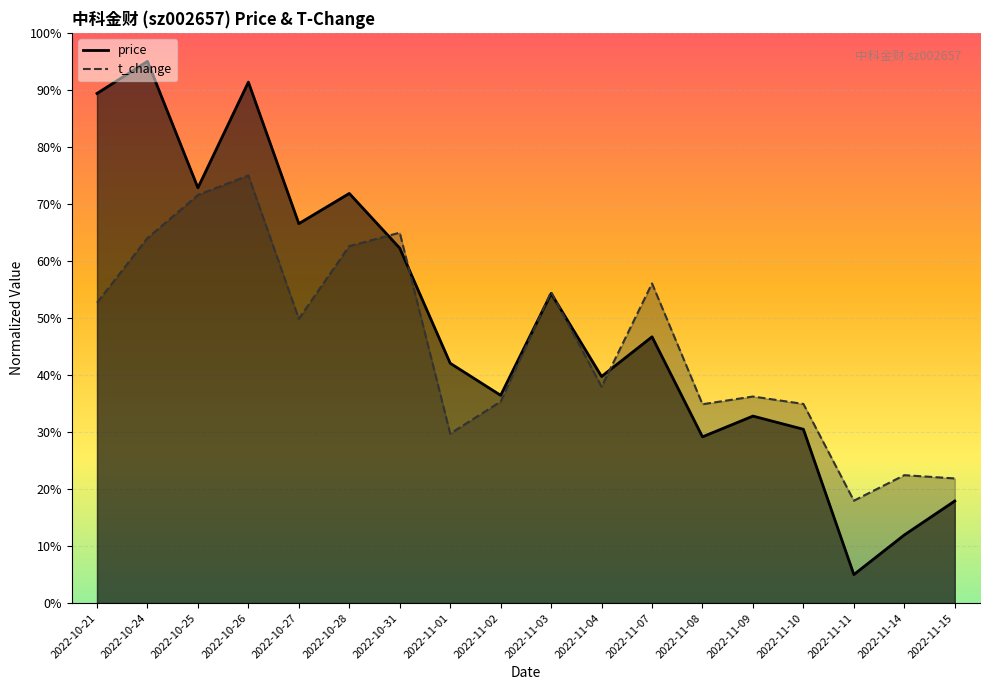

Which series ends up on top after the final intersection of price and t_change?

t_change